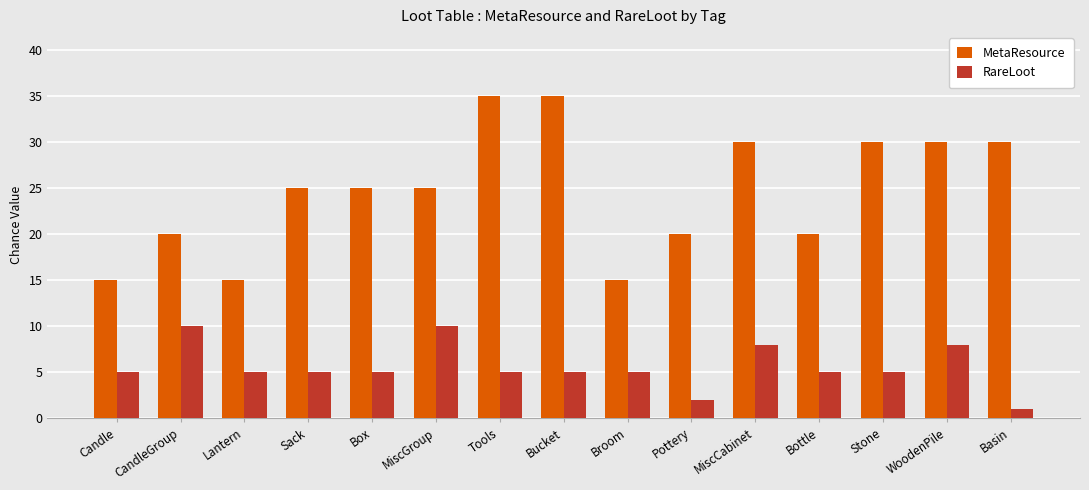

What is the average value of the RareLoot series?

6